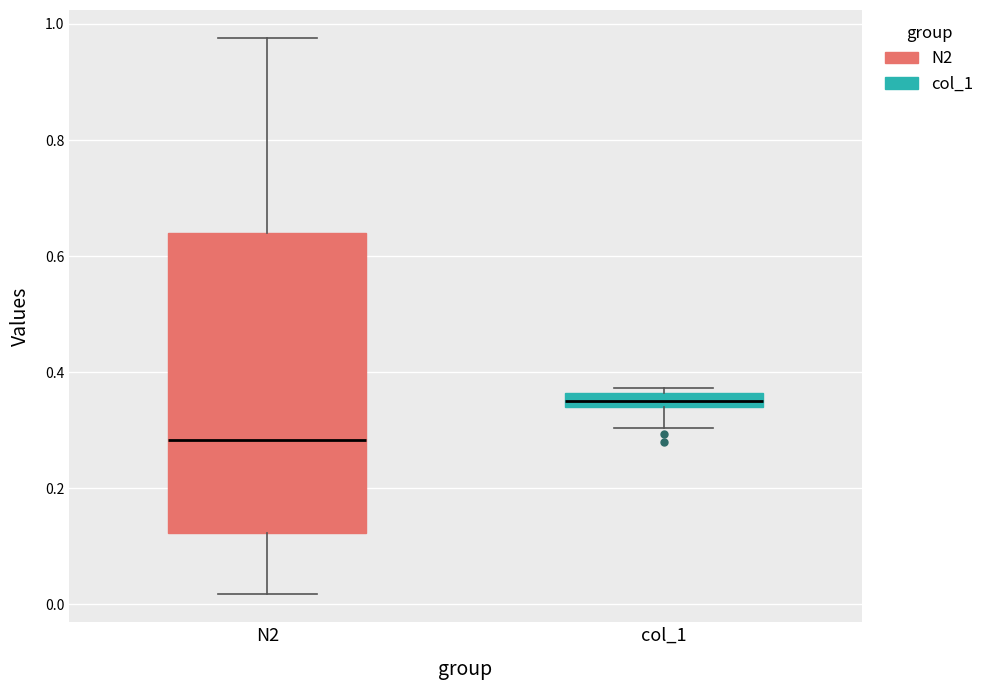

Where does the lower whisker of the box for col_1 end on the y-axis? The values are not printed on the chart, so give them approximately, as read against the axis.

0.30